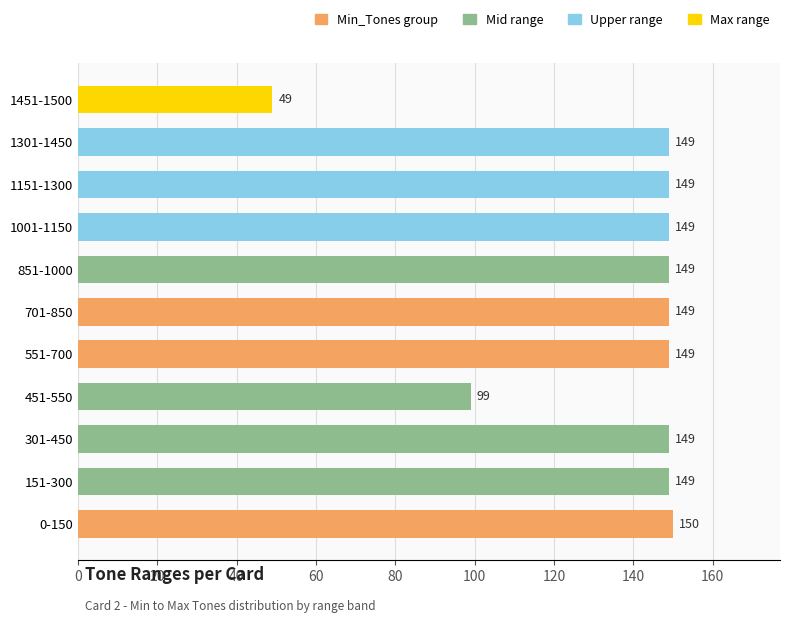

Which has a higher value, 1301-1450 or 0-150?

0-150